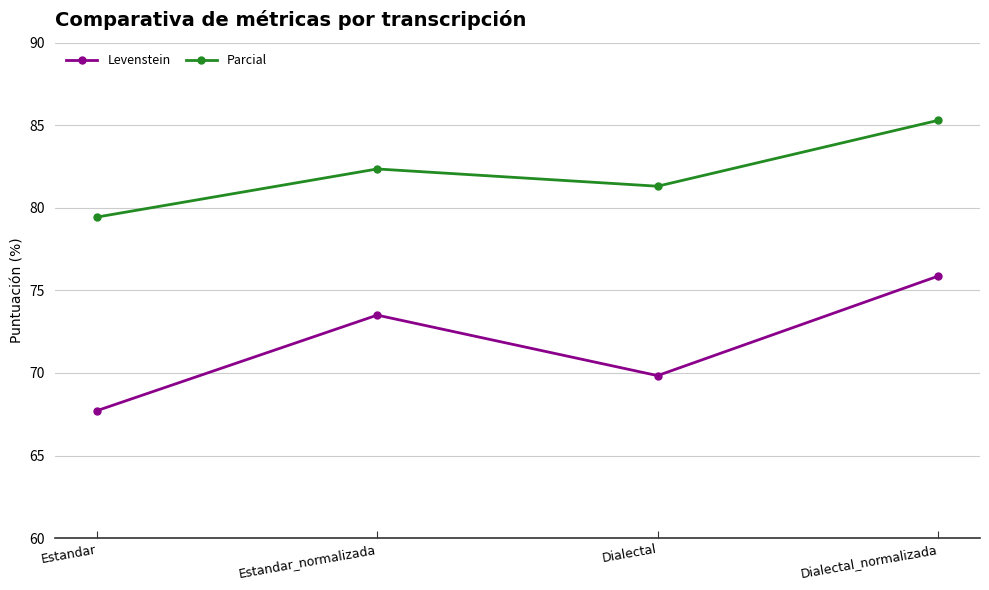

True or false: Parcial and Levenstein cross at least once.

False